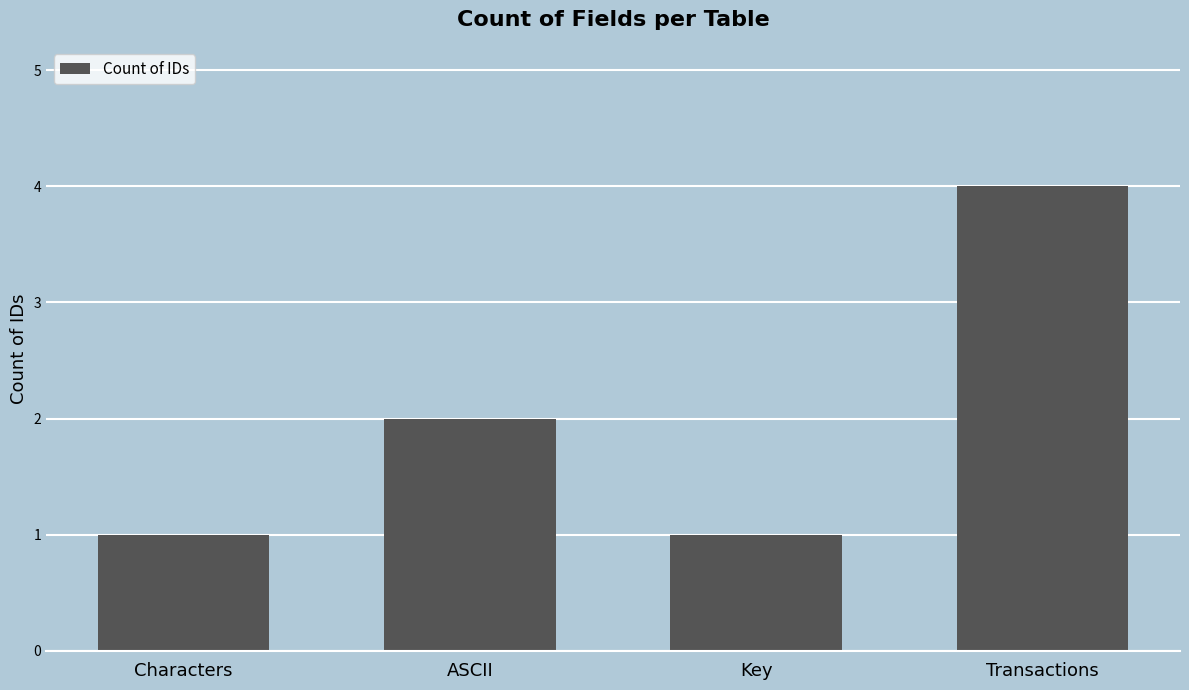

Approximately how many times larger is the value at ASCII compared to Transactions?

0.5